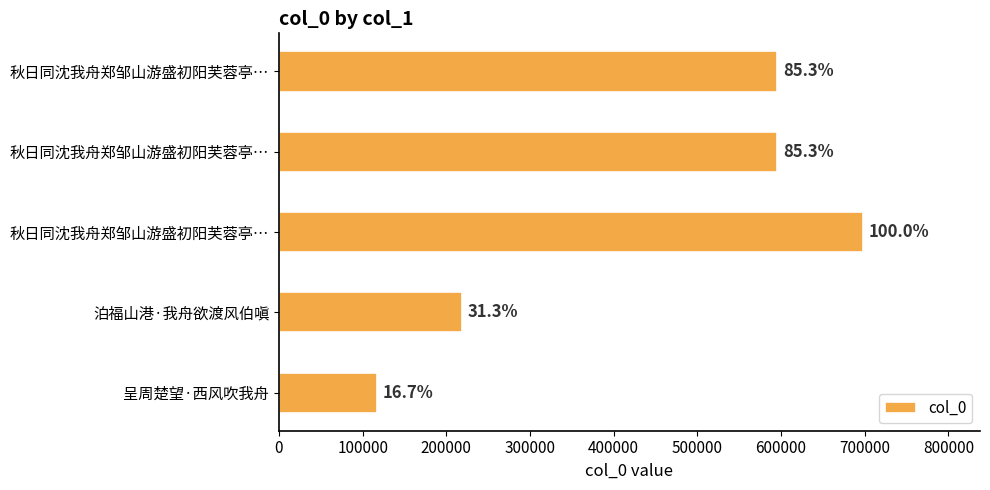

What is the difference between the maximum and minimum values?

581354